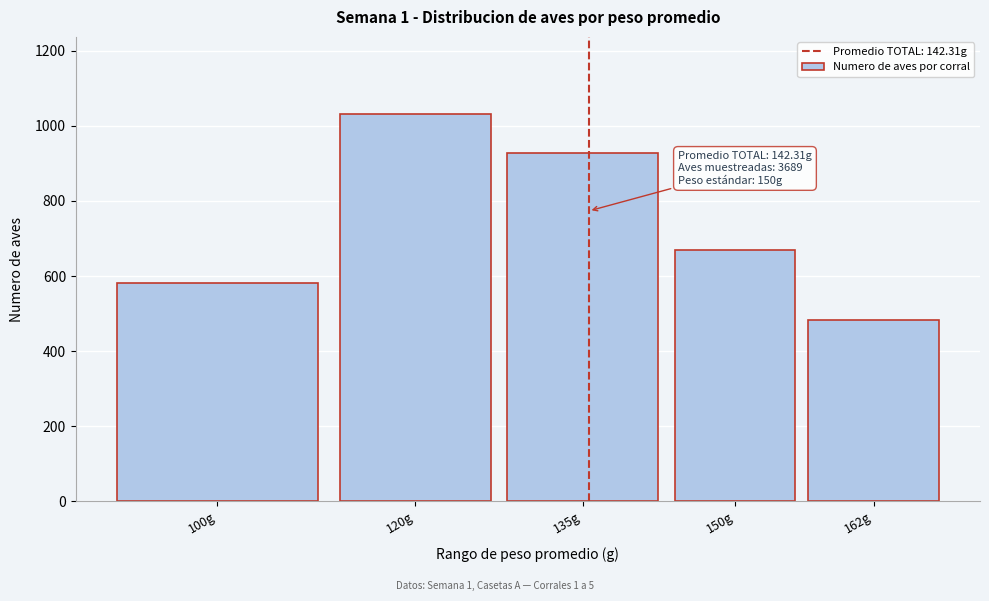

Reading right to left, what are all the values shown in this chart?

162g=483	150g=668	135g=927	120g=1031	100g=580